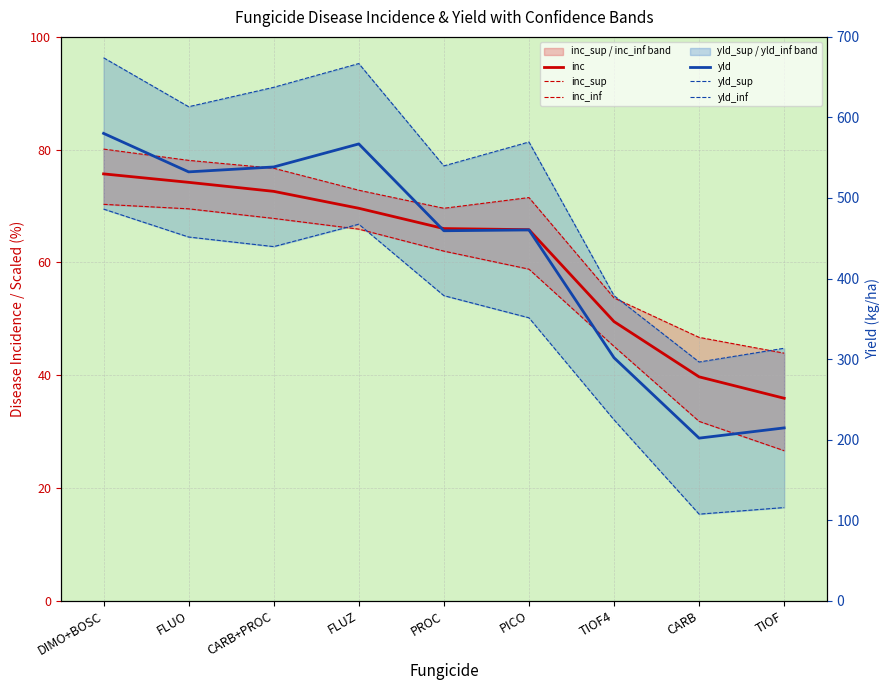

The value of inc_sup at FLUO is 107.8. True or false?

False